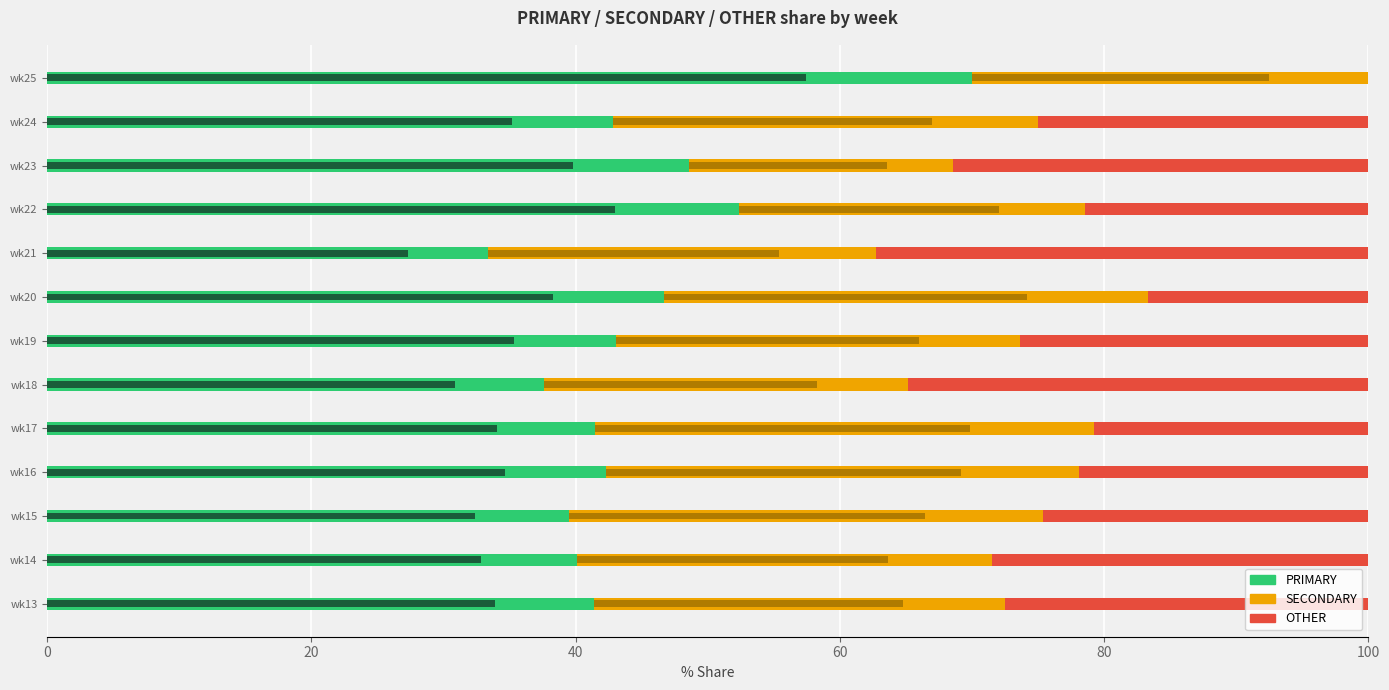

Are the bars horizontal?

Yes